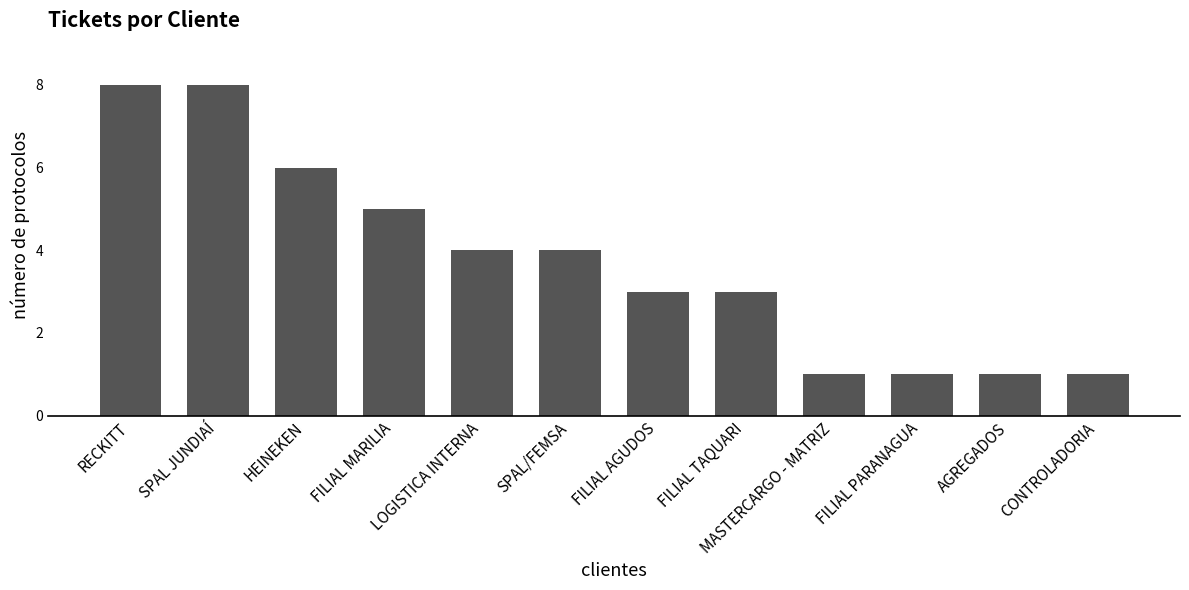

What is the difference between the second highest and second lowest values?

7